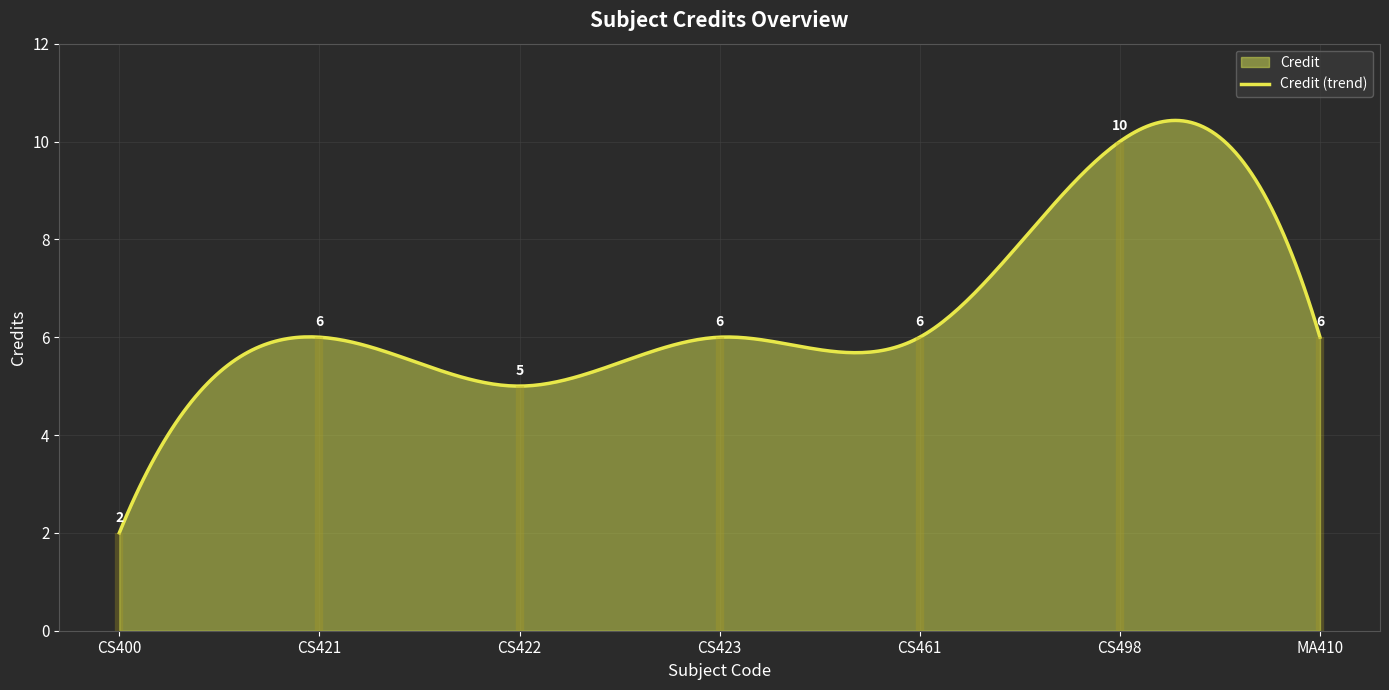

Which has a higher value, CS461 or CS423?

CS461